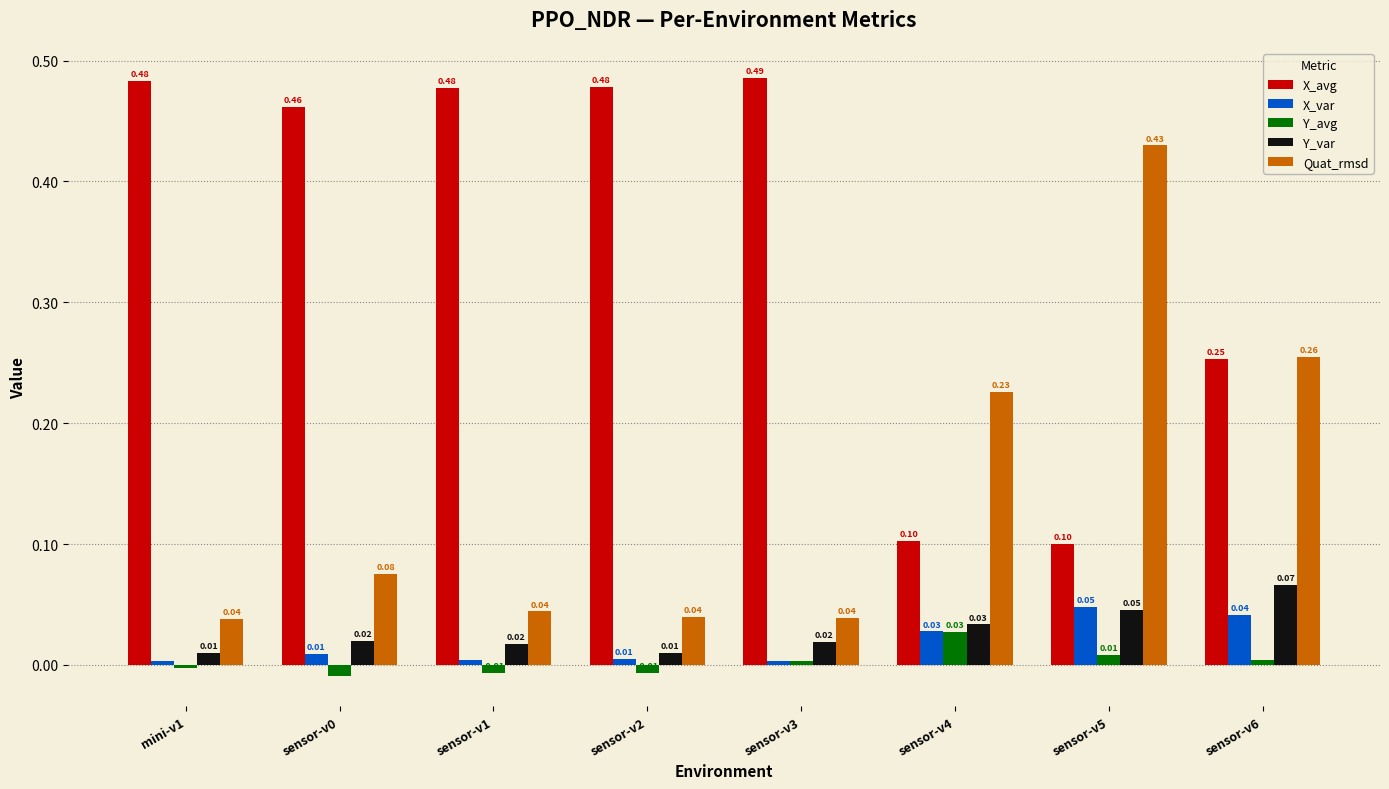

How many data points in Y_avg are less than 0?

4